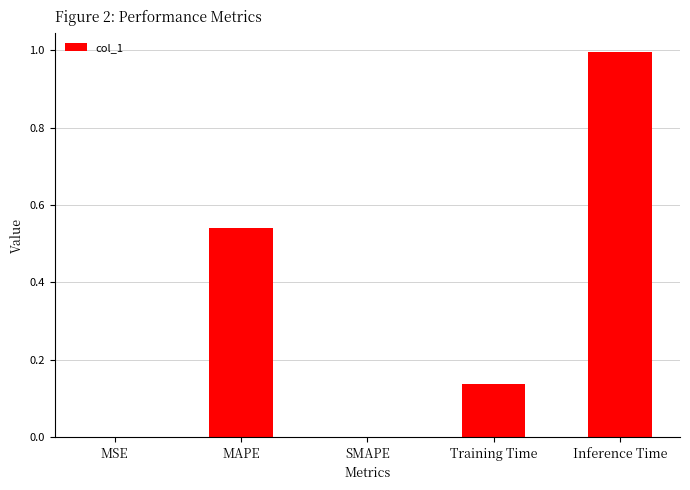

What is the change in value from MAPE to SMAPE?

-0.5